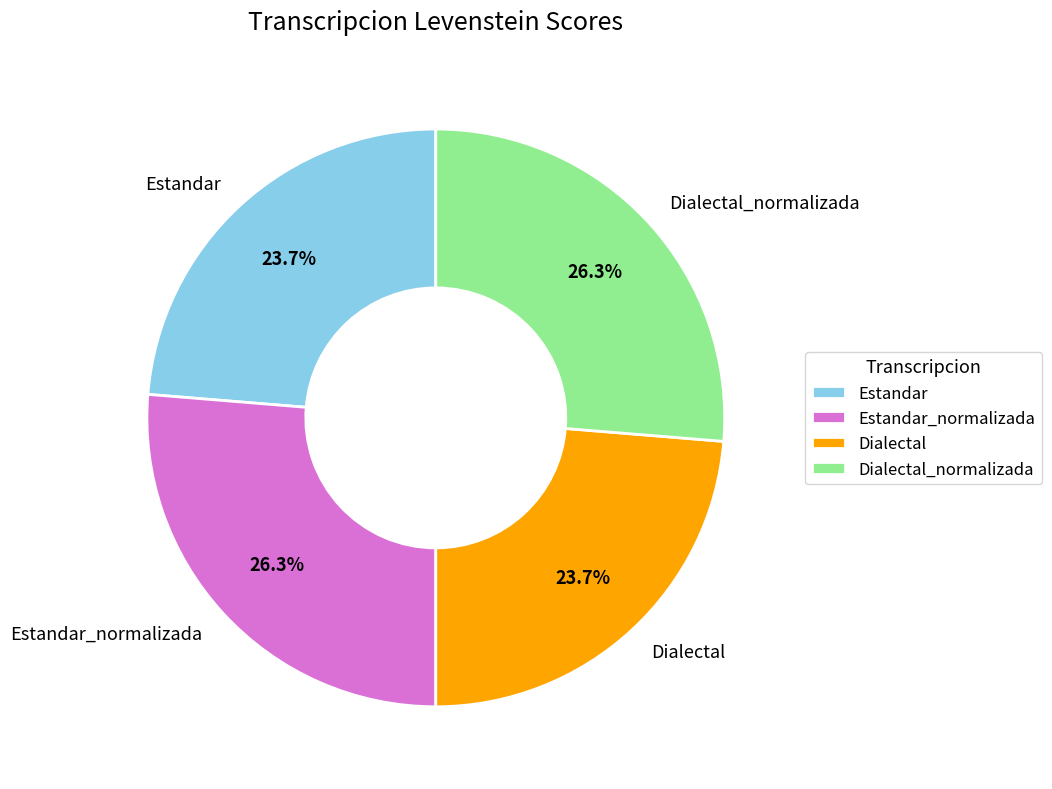

What percentage do Estandar_normalizada and Estandar together represent?

50.0%